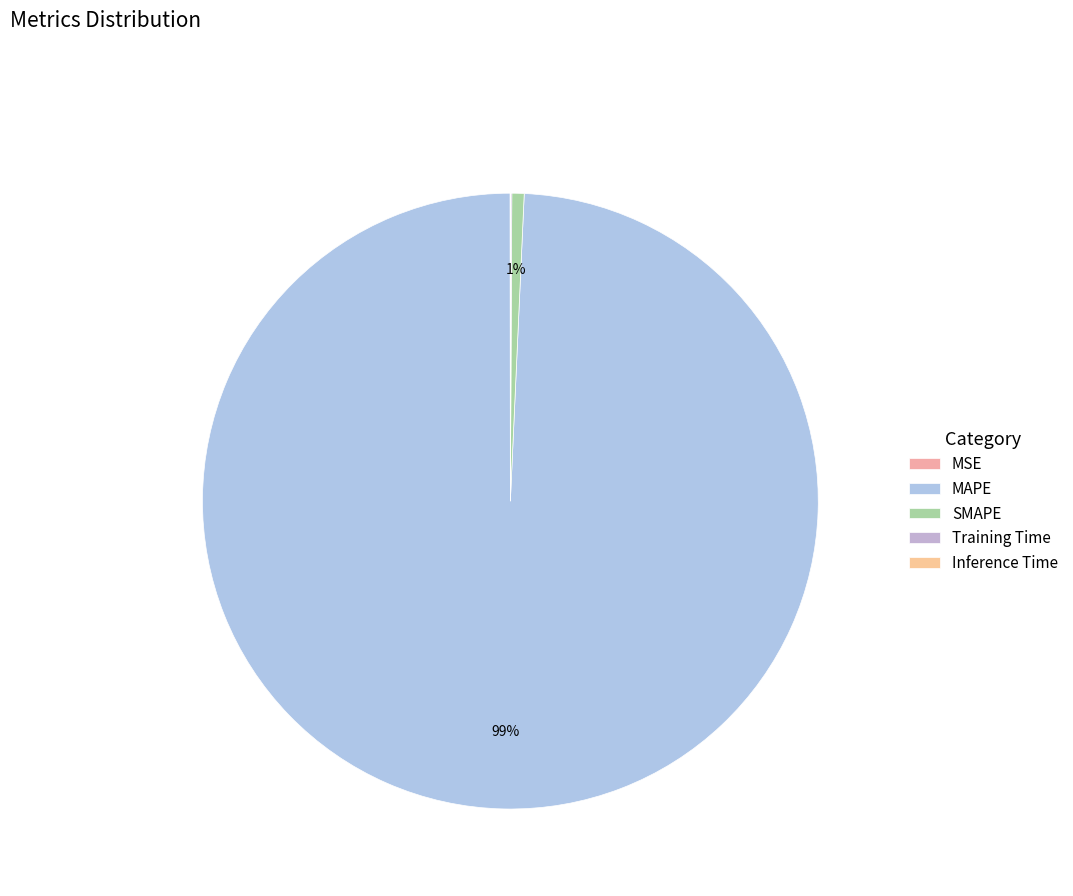

What is the majority slice?

MAPE